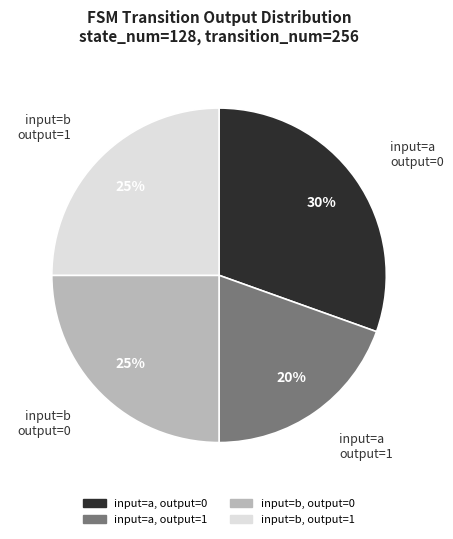

To the nearest percent, what is the average slice percentage?

25%